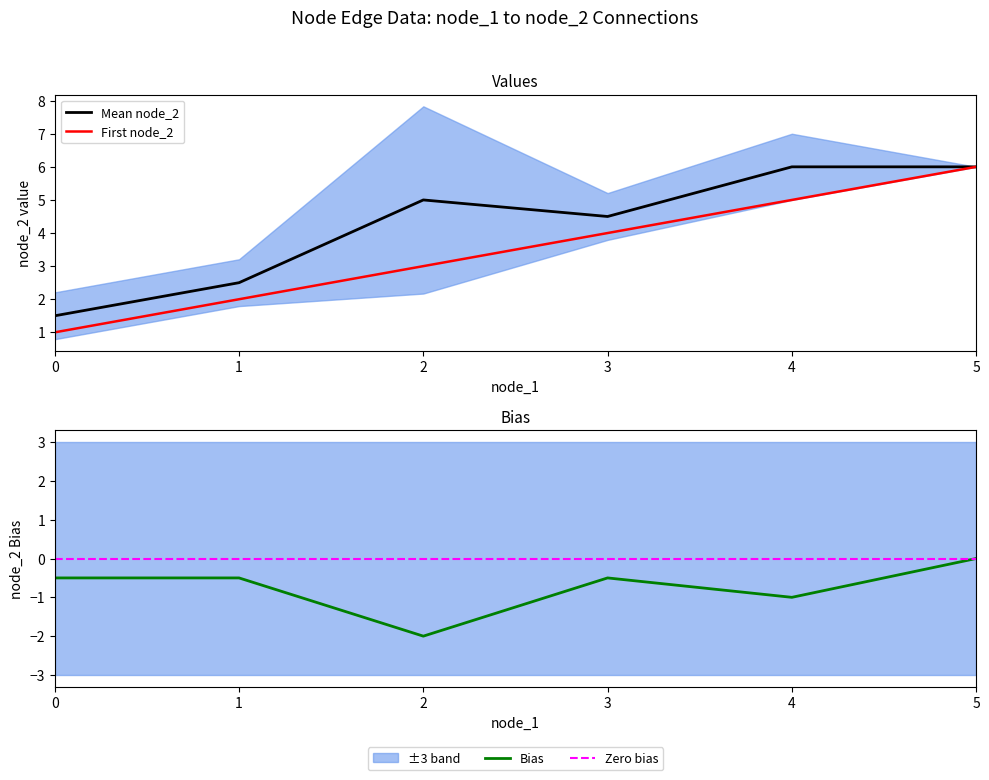

Which label corresponds to the largest value in the chart?

2